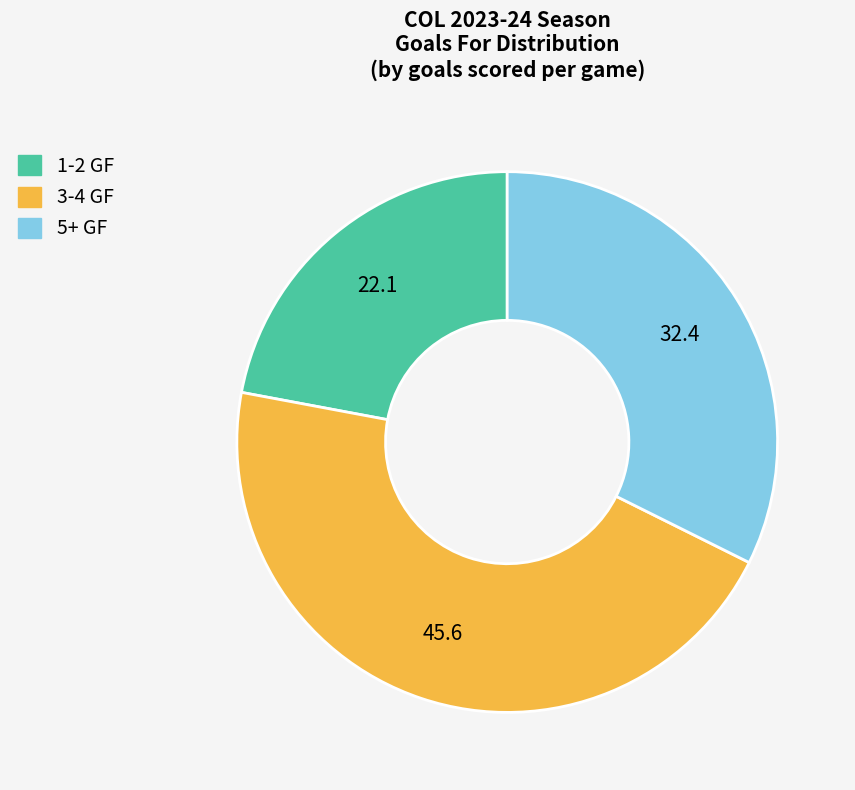

Is it true that 5+ GF is 32% of the pie?

True